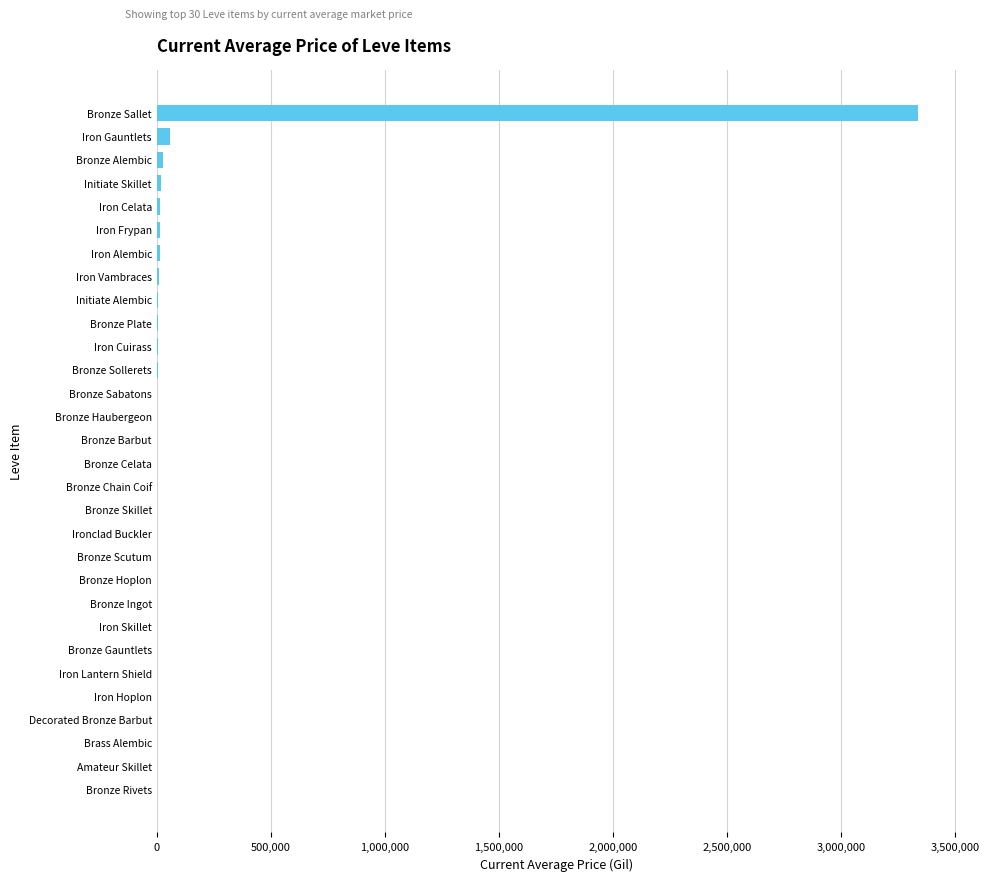

At which category does the chart reach its peak across all series?

Bronze Sallet